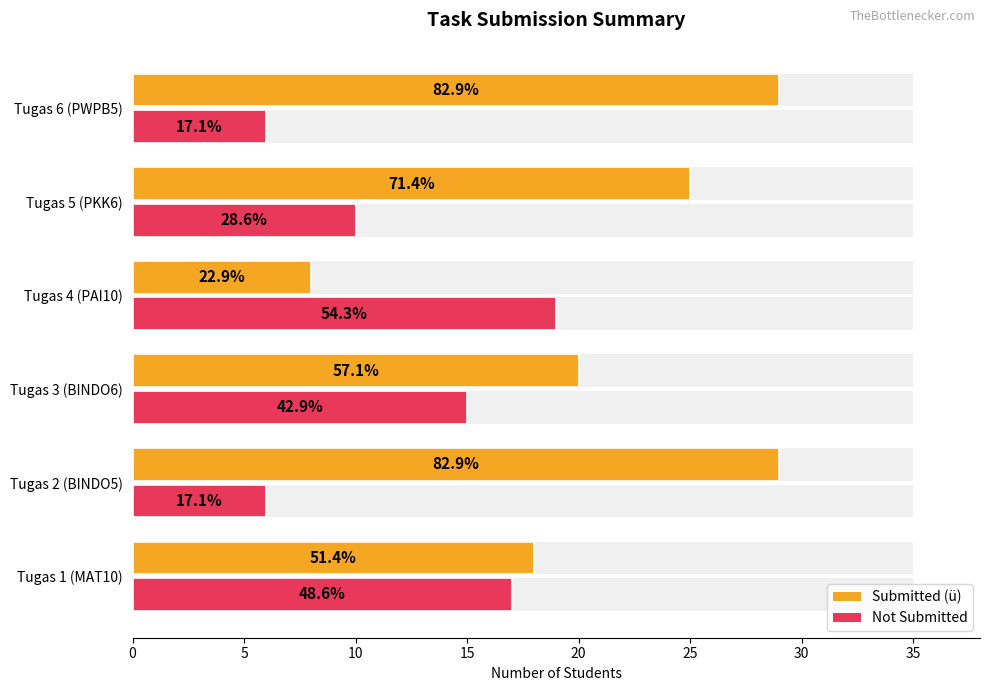

What is the minimum value shown in the chart?

6